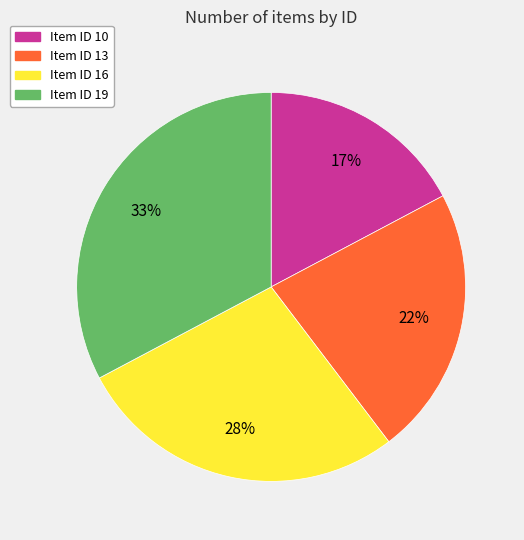

To the nearest percent, what is the average slice percentage?

25%